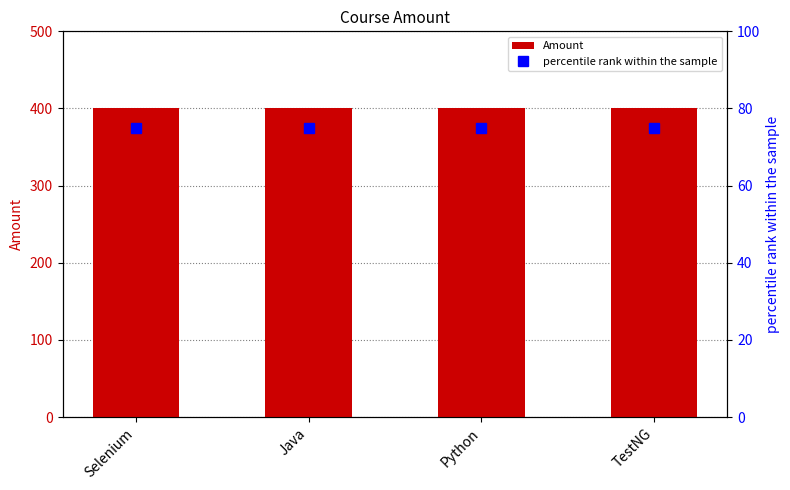

What is the difference between the highest and lowest values at TestNG?

325